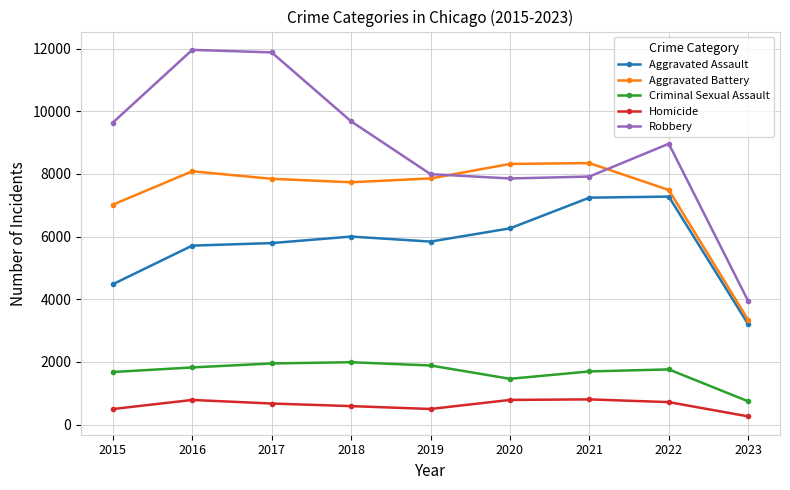

Which series has the widest spread of values?

Robbery